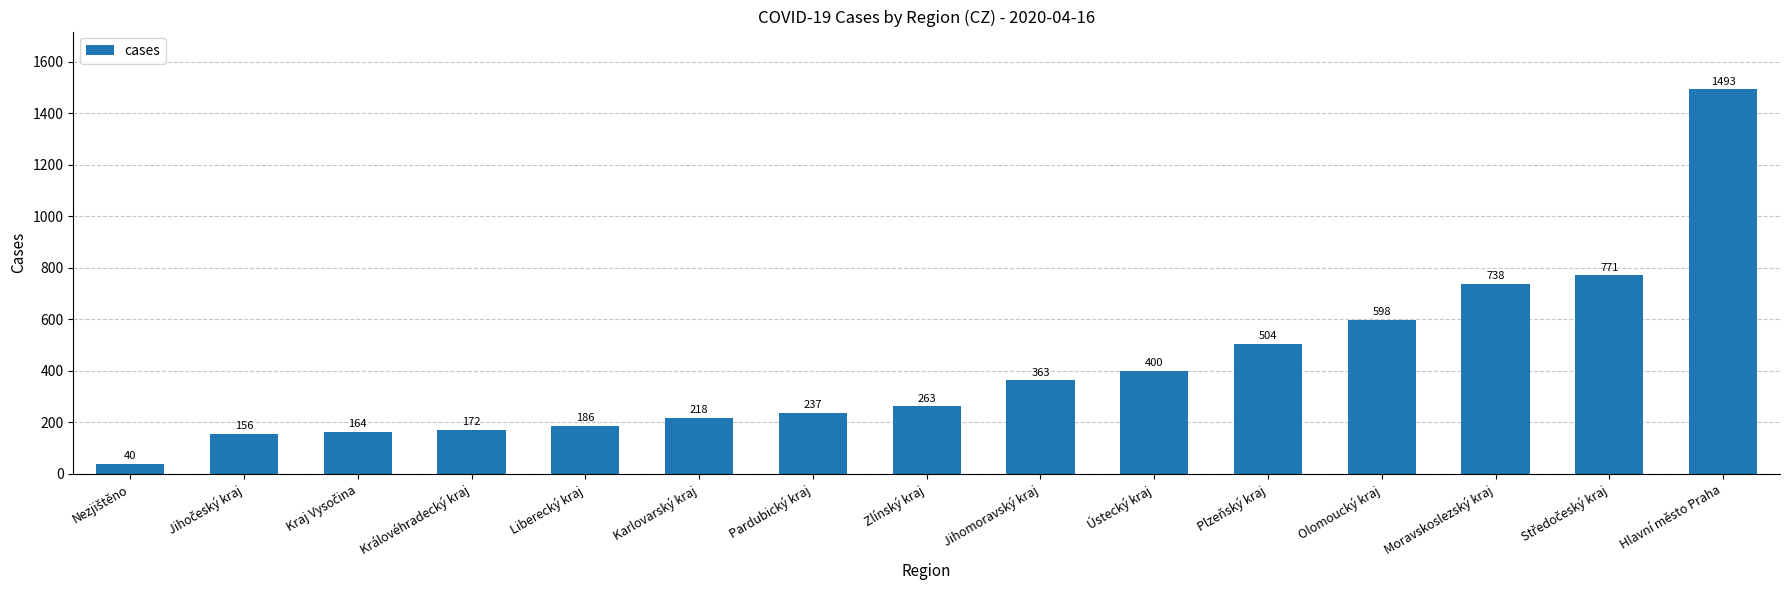

Are the bars horizontal?

No